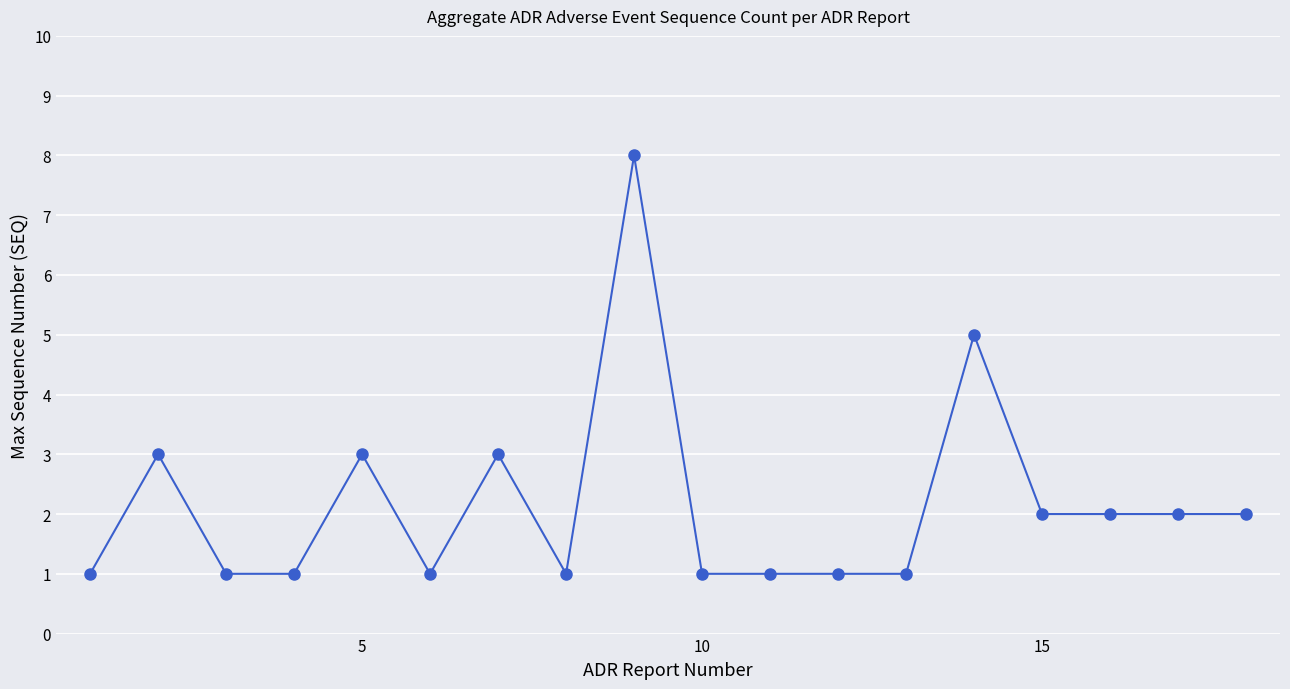

What is the difference between the second highest and second lowest values?

4